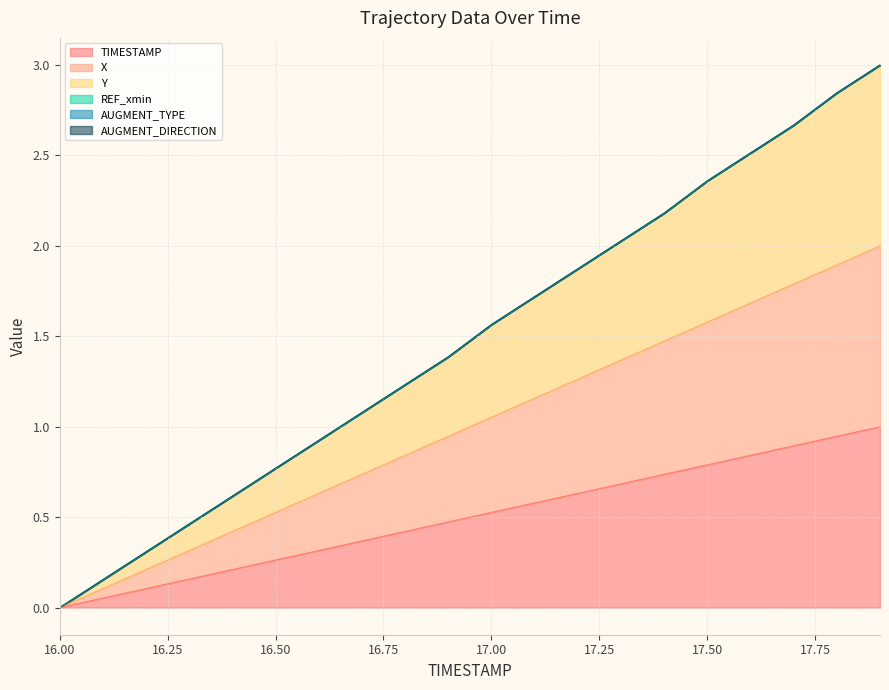

Is the value of X at 17.3 greater than the value of TIMESTAMP at 17.5?

Yes